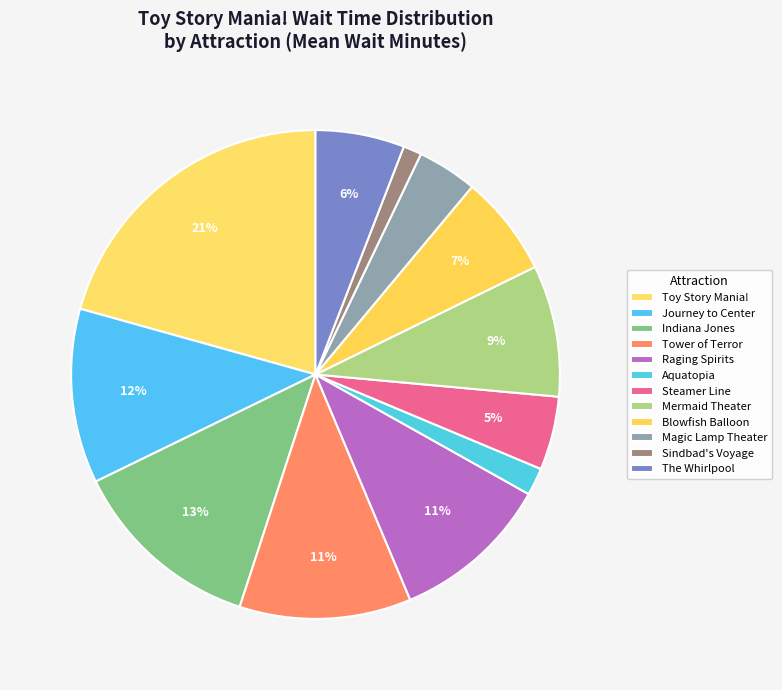

How many slices are in this pie chart?

12